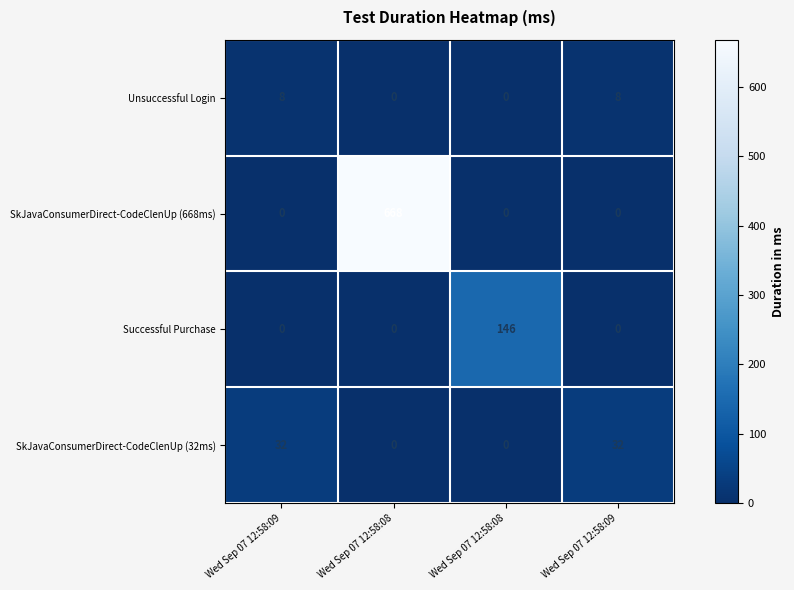

How many positive values does the Successful Purchase series have?

1